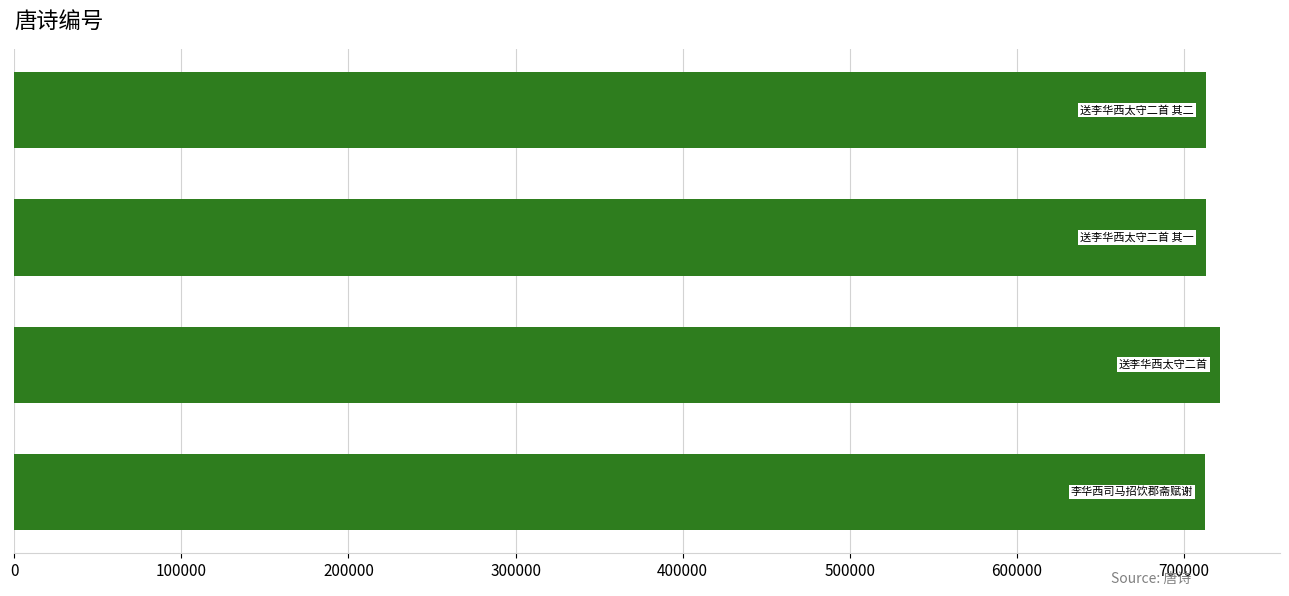

What is the maximum value shown in the chart?

721332